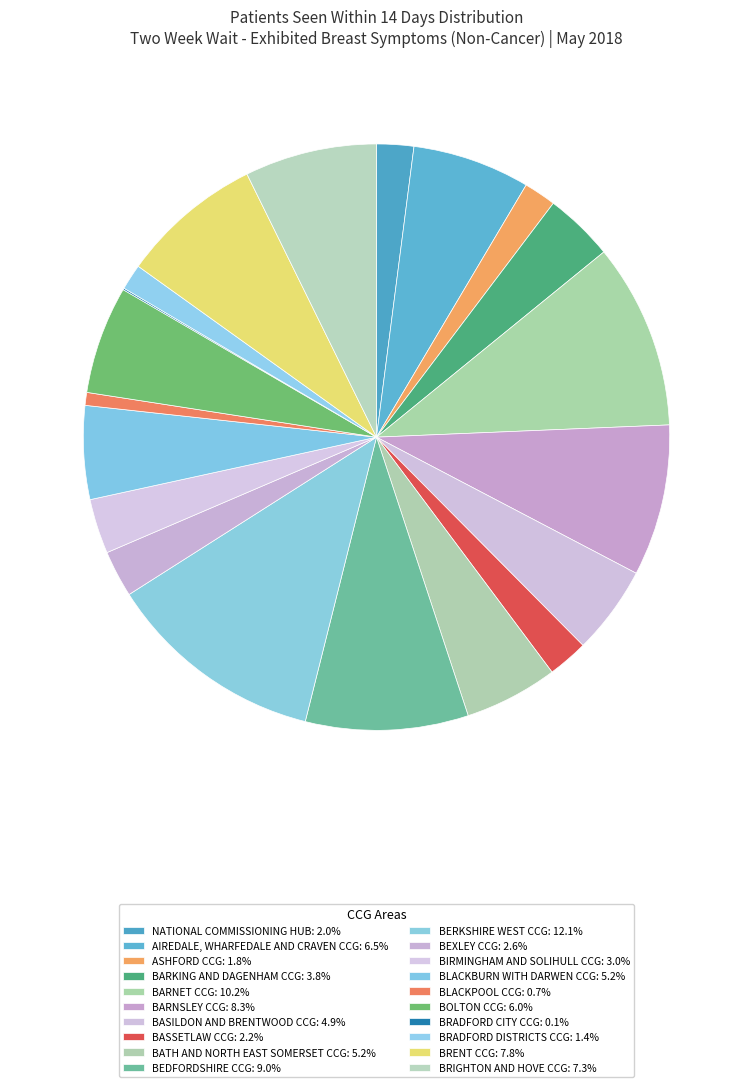

Is there a majority slice in this chart?

No